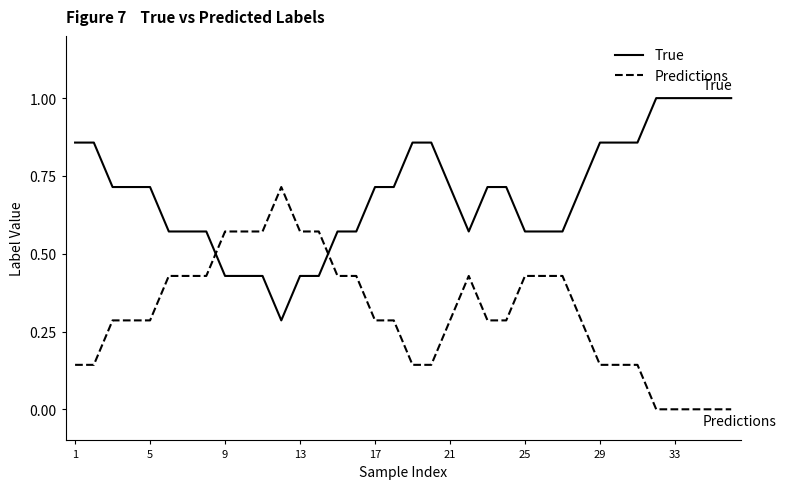

How many times do Predictions and True cross each other?

2